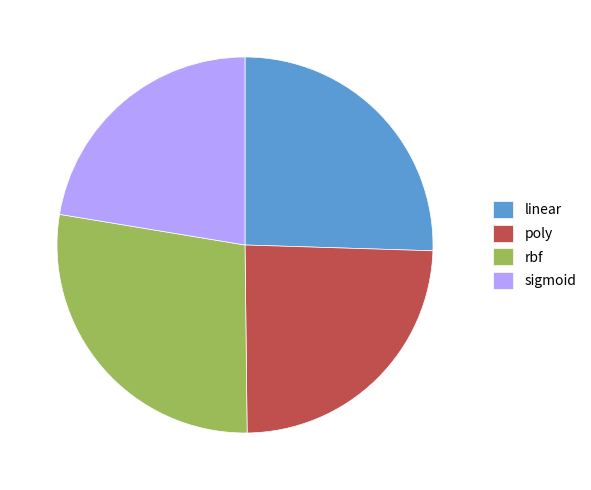

Which slice is the smallest?

sigmoid